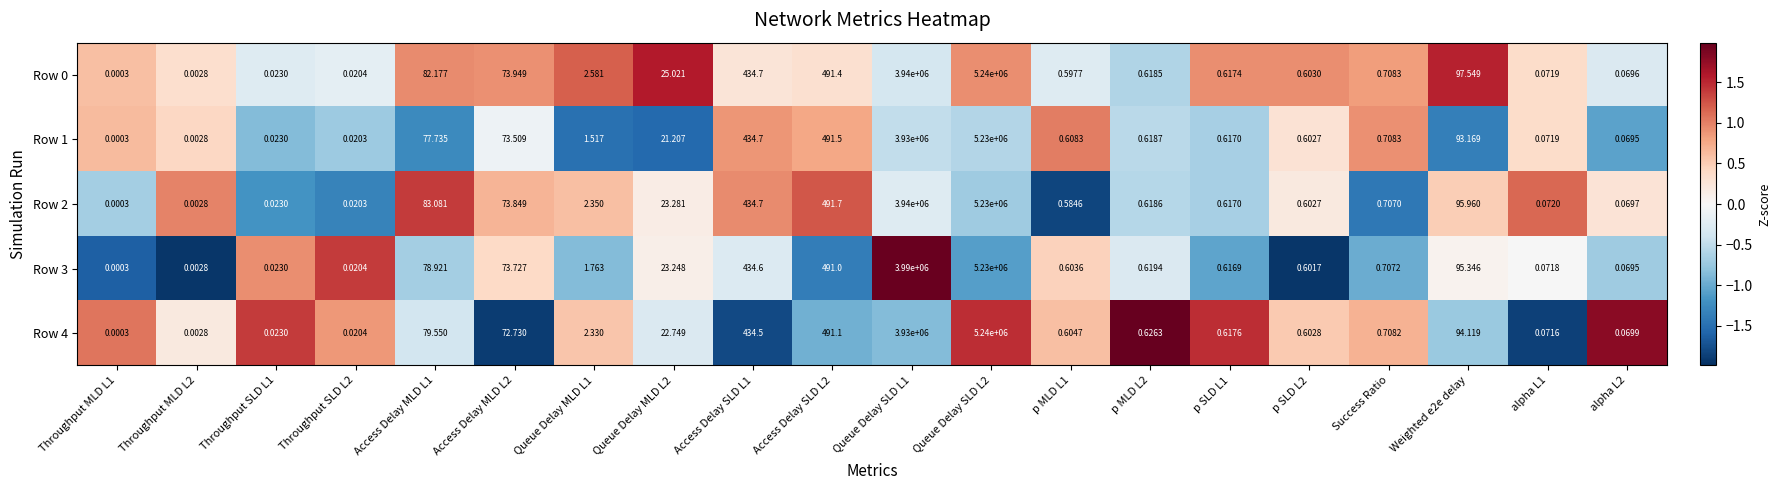

Is the value of Row 0 at alpha L1 greater than the value of Row 4 at alpha L2?

Yes